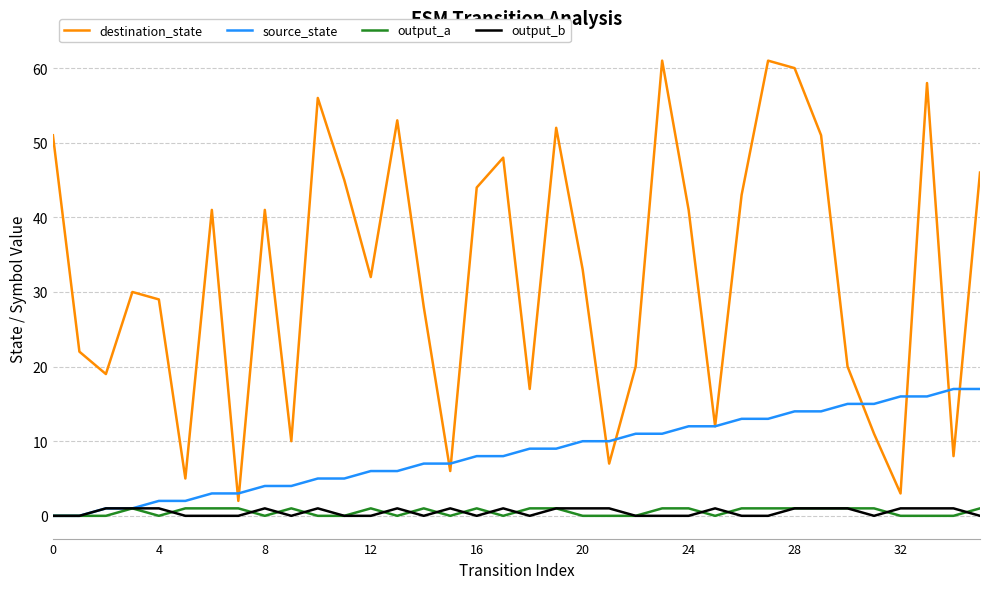

Which series has the largest total across all categories?

destination_state